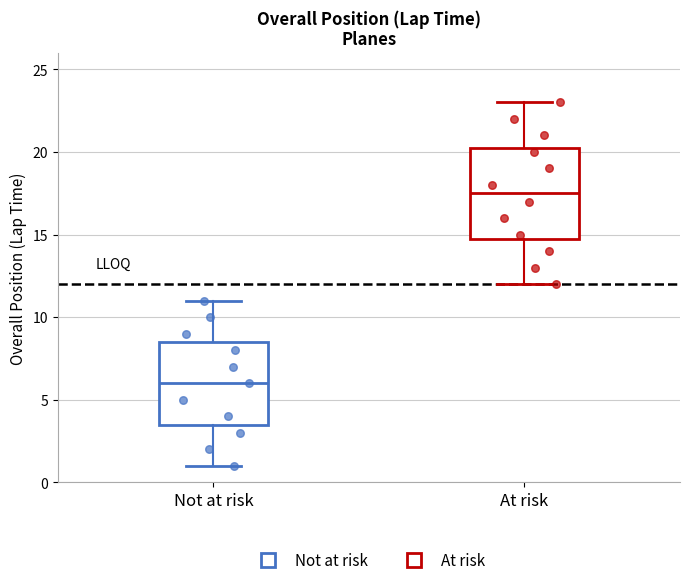

Which box has the highest median line?

At risk